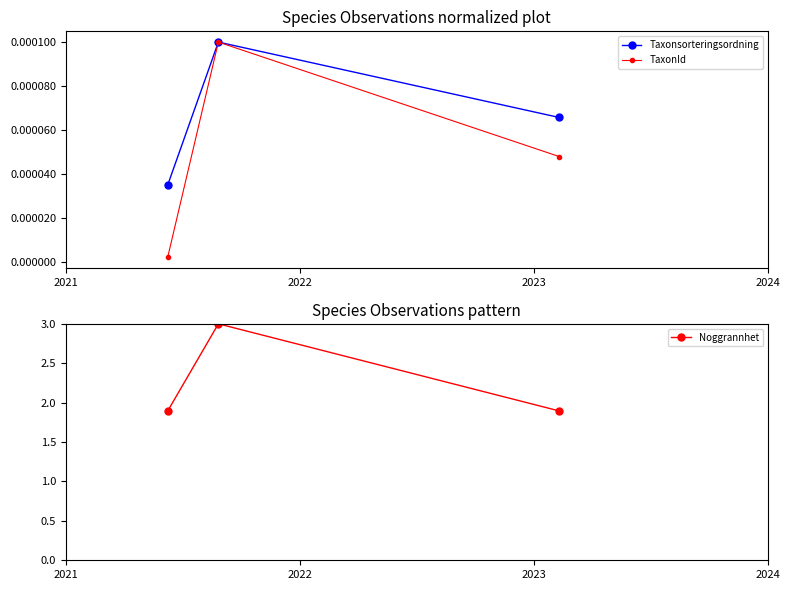

At which label is Taxonsorteringsordning closest to 0?

2021